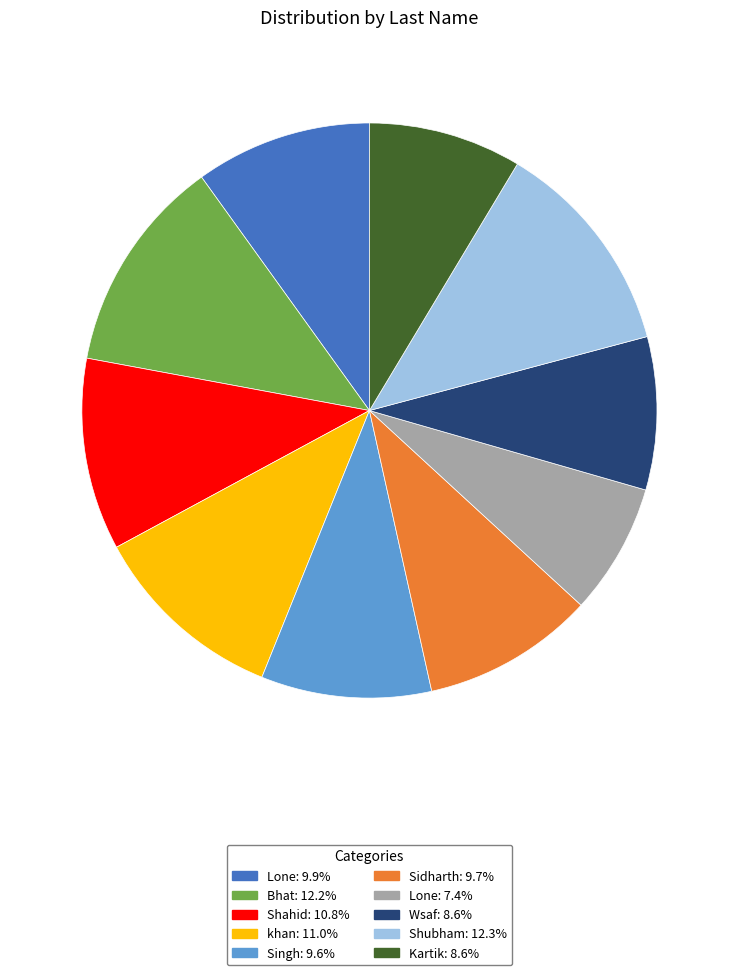

Is there a majority slice in this chart?

No